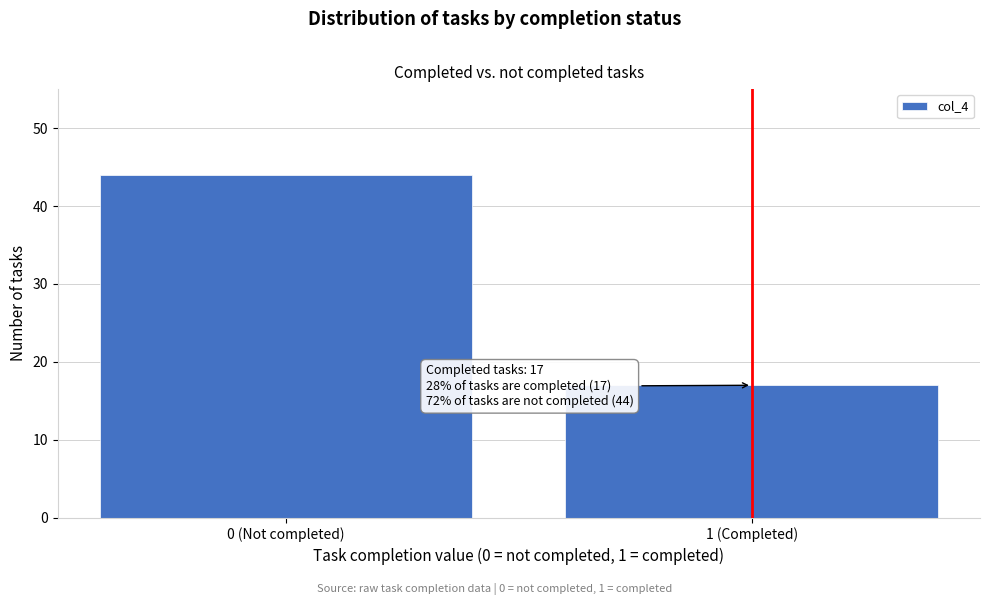

Reading right to left, list all the values displayed in this chart.

1 (Completed)=17	0 (Not completed)=44